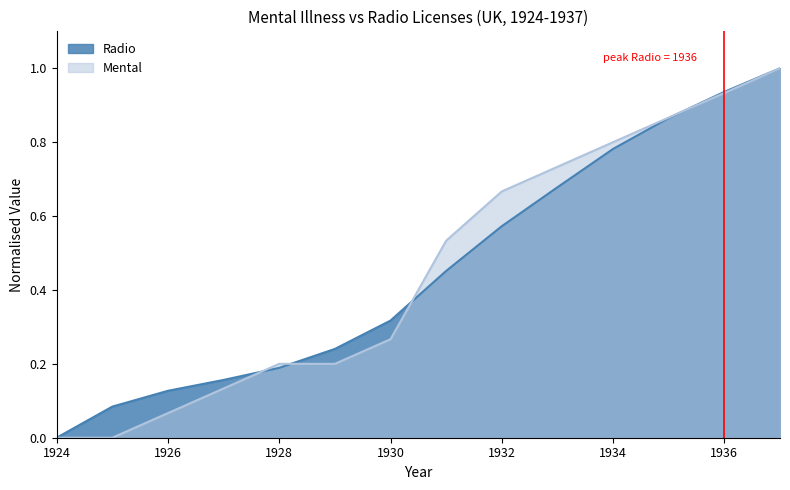

Which series has the widest spread of values?

Radio